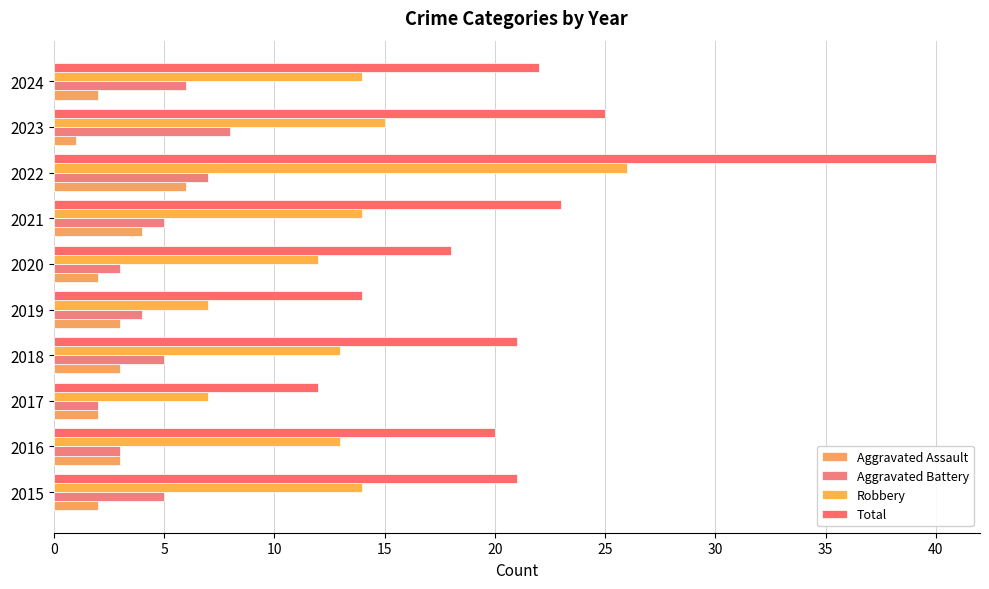

What is the value of the Total bar at the 5th from the left?

14